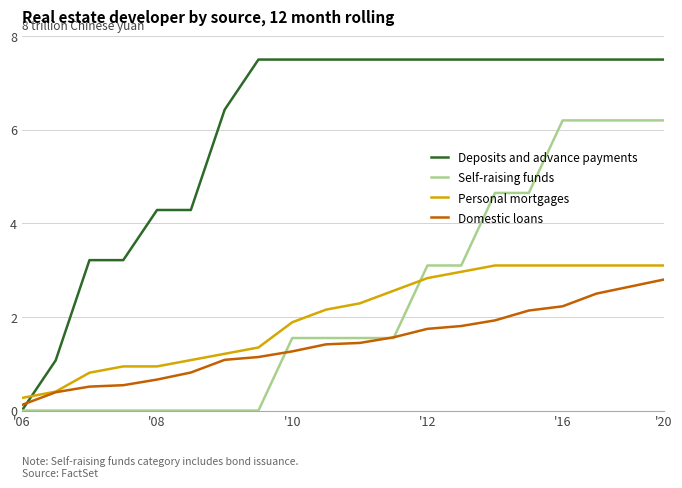

How many Self-raising funds values are between 0 and 4?

14